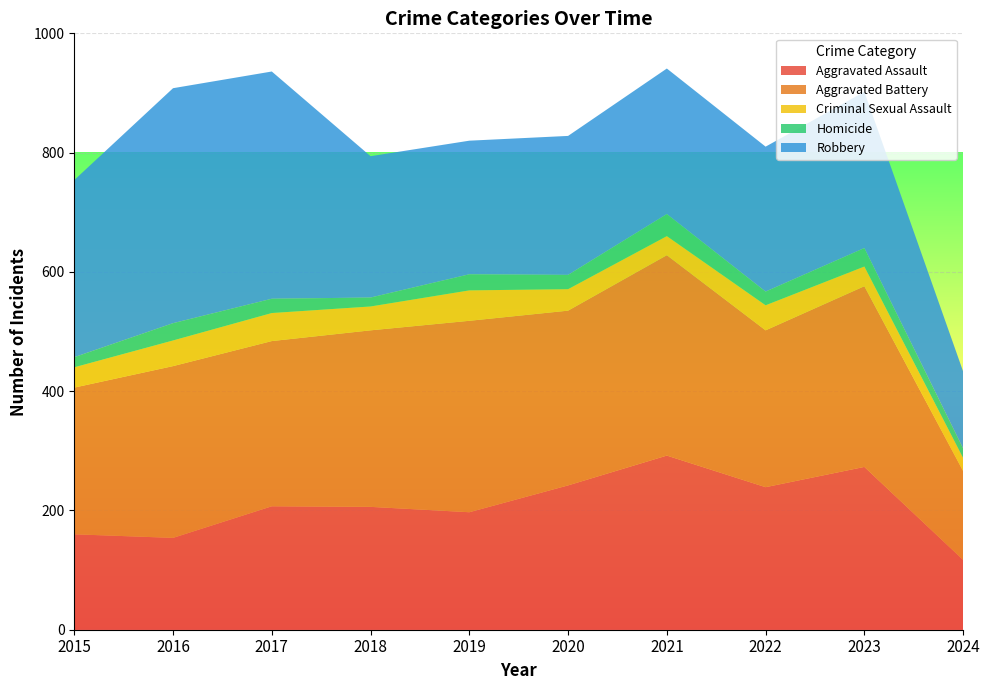

Reading left to right, transcribe all the data shown in this chart.

Aggravated Assault: 160	154	207	206	197	242	292	239	273	117
Aggravated Battery: 246	288	277	296	321	293	336	263	303	149
Criminal Sexual Assault: 34	43	47	40	51	36	32	42	33	22
Homicide: 17	29	24	15	27	24	37	23	31	16
Robbery: 297	394	381	237	224	233	244	243	262	129